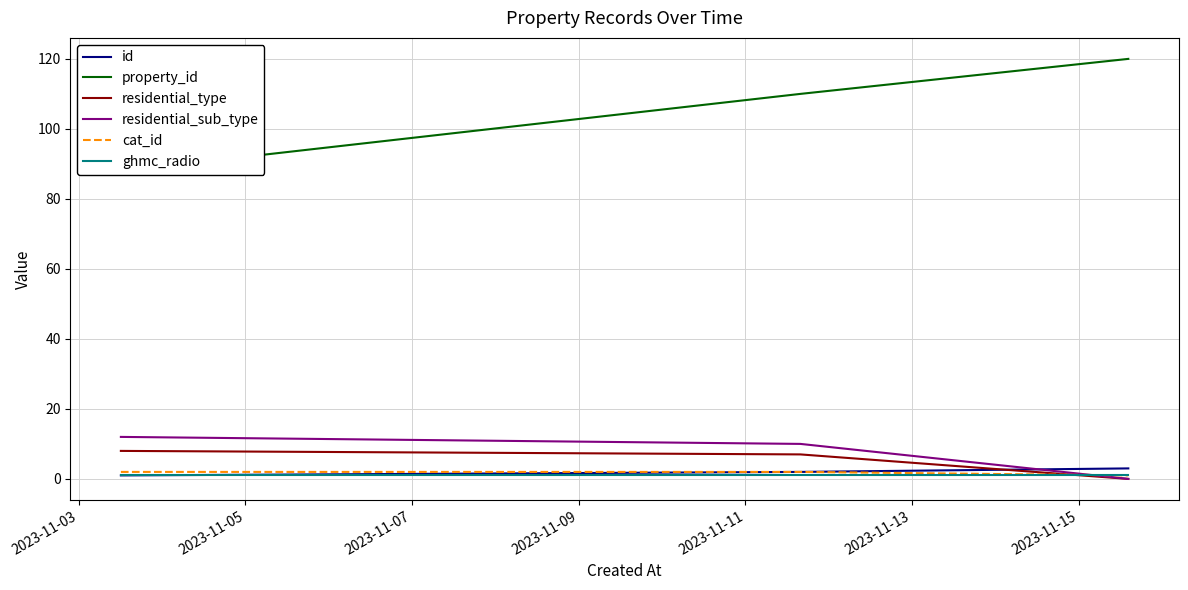

What is the value of the id point at the 3rd from the left?

3